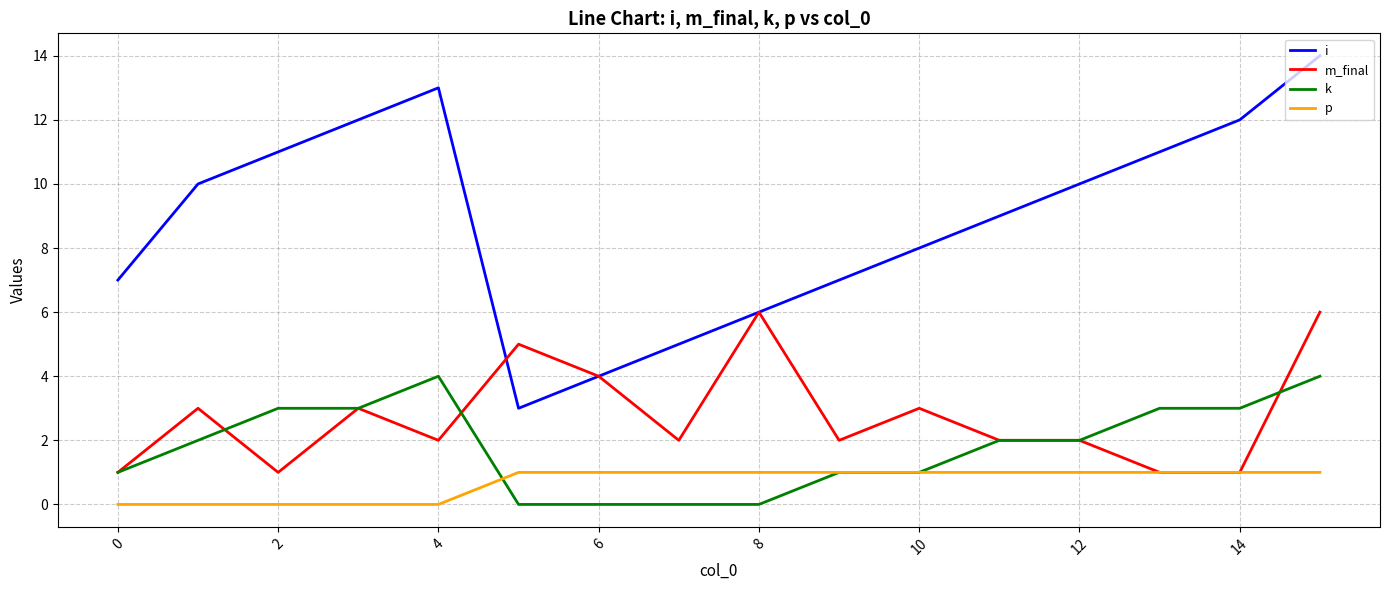

Is this an area chart (filled region under the line)?

No